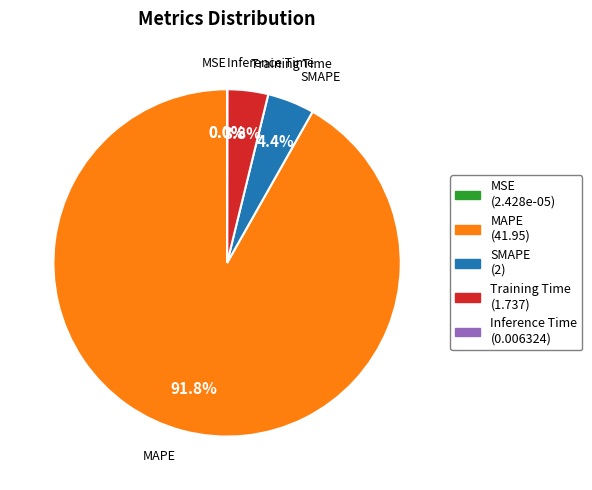

Which category has the biggest portion of the pie?

MAPE